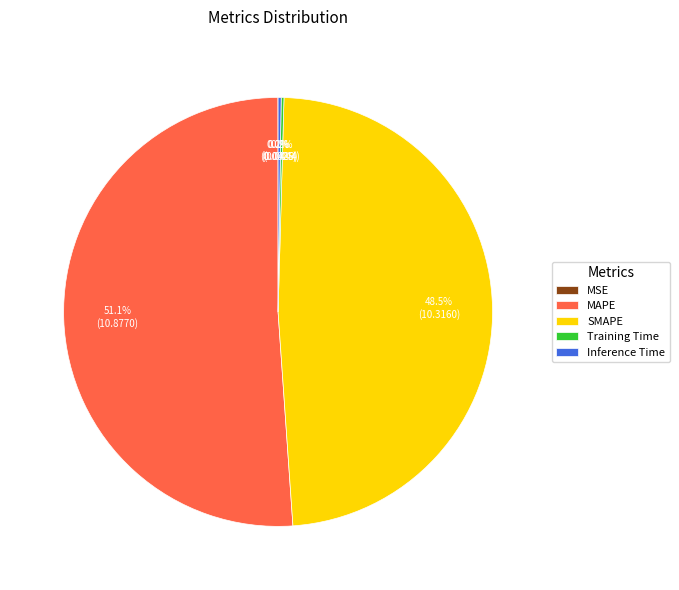

What is the largest slice in the pie chart?

MAPE